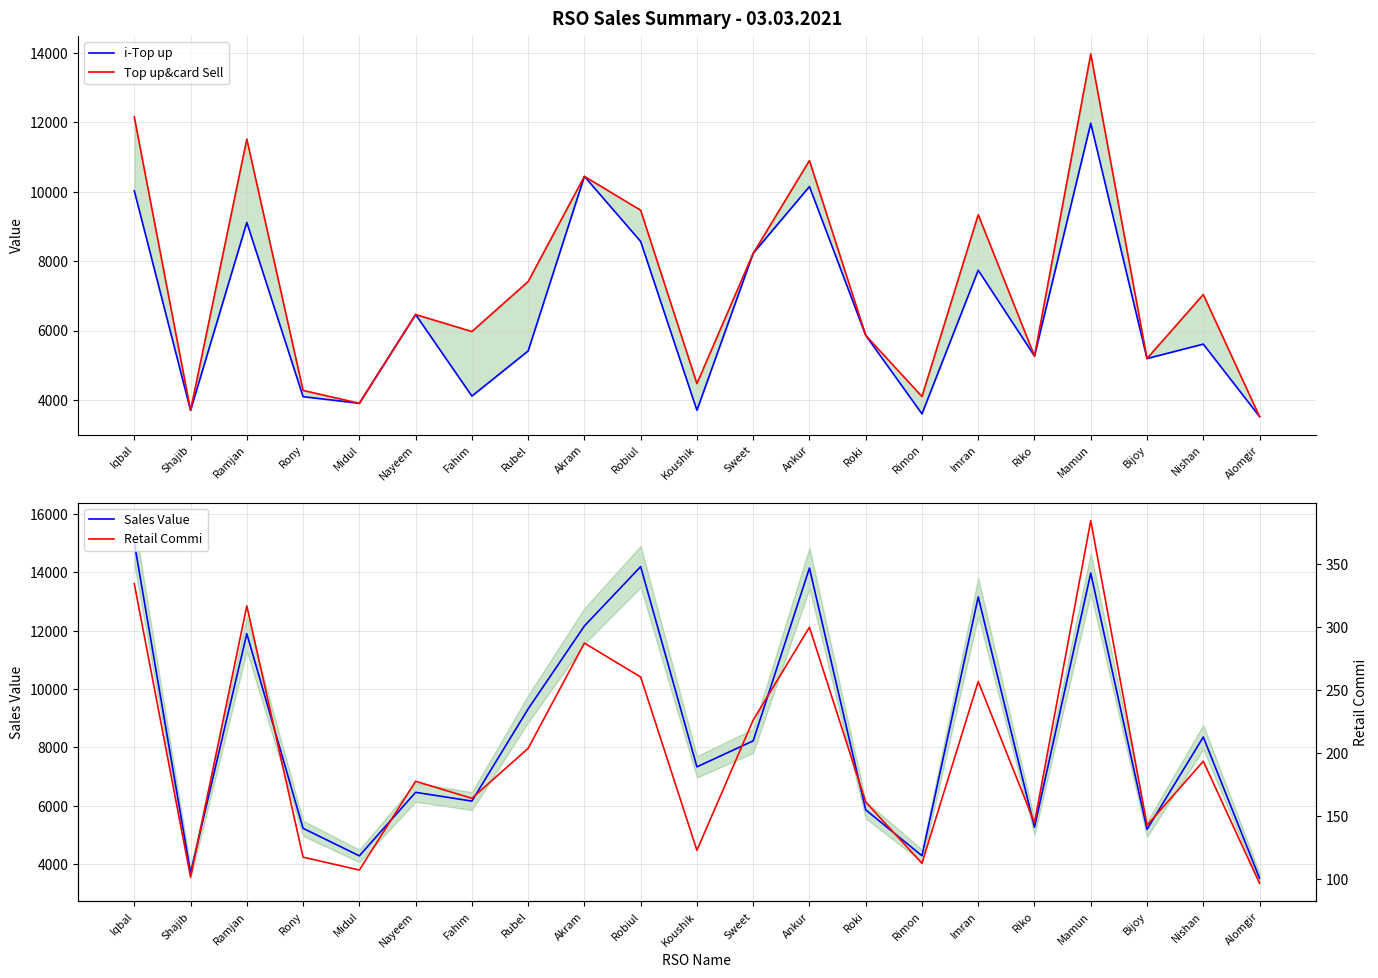

Where is Top up&card Sell nearest to the value 8749?

Sweet